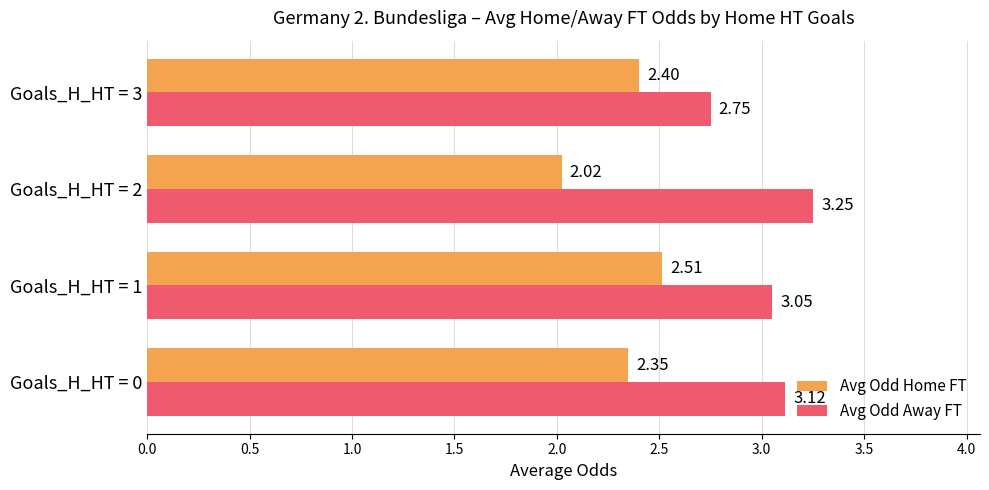

Which series has the largest total across all categories?

Avg Odd Away FT